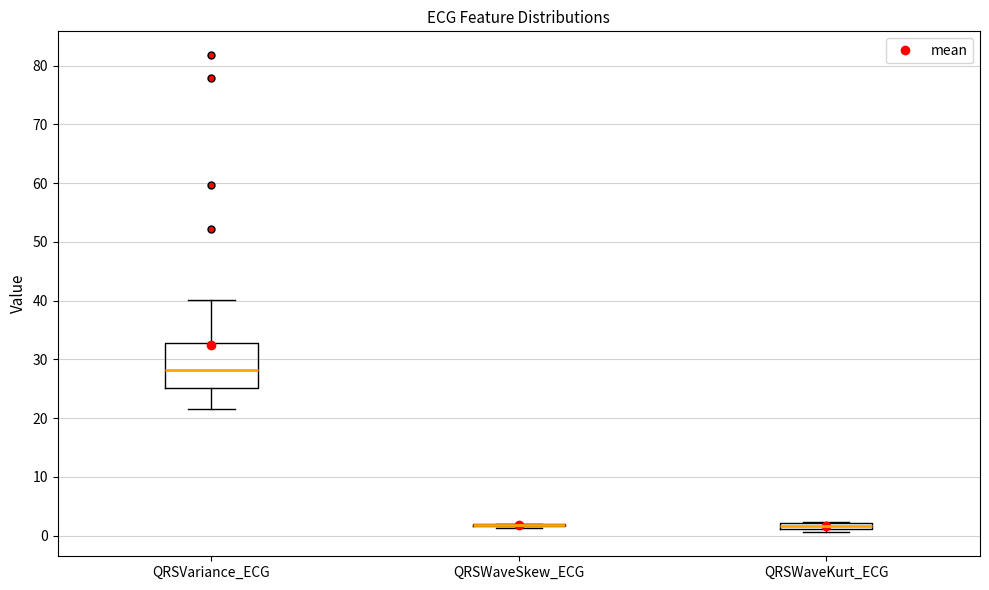

Where does the lower whisker of the box for QRSVariance_ECG end on the y-axis? The values are not printed on the chart, so give them approximately, as read against the axis.

22